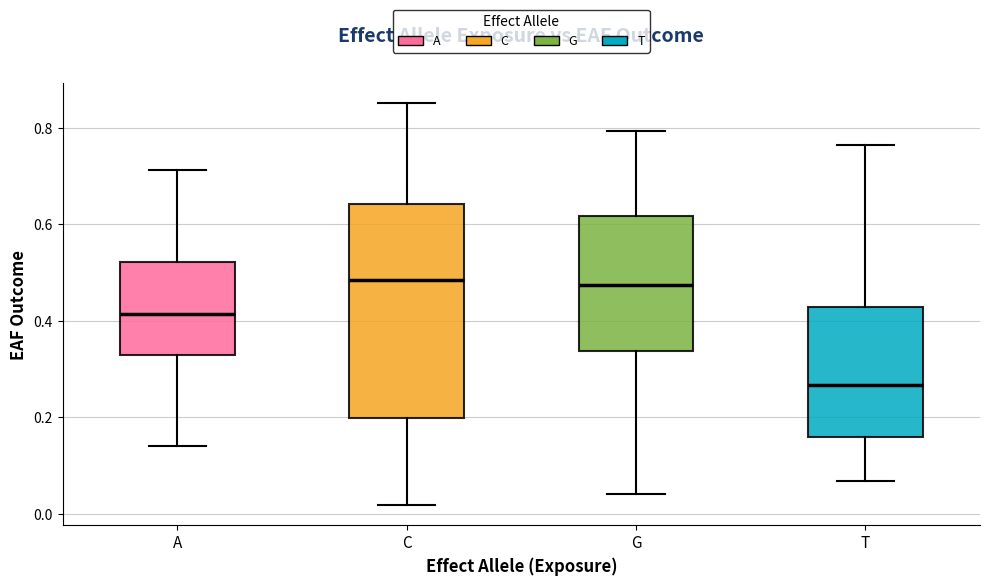

Where does the lower whisker of the box for A end on the y-axis? The values are not printed on the chart, so give them approximately, as read against the axis.

0.14